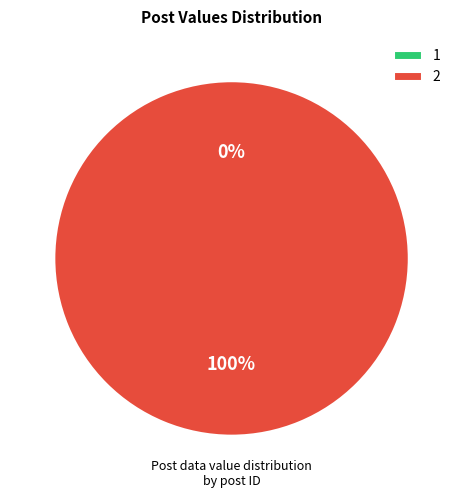

Count the number of slices in the pie.

2